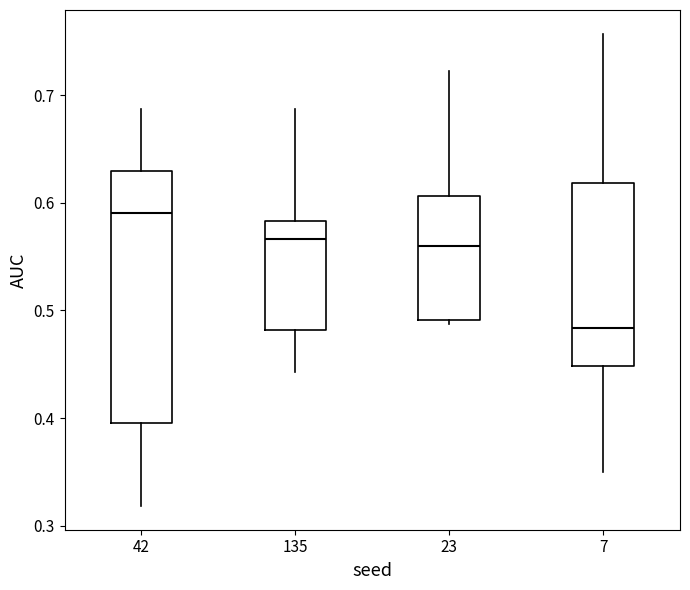

Reading left to right, read every box against the y-axis: the position of its median line, the range the box covers, and the ends of its whiskers. The values are not printed on the chart, so give them approximately, as read against the axis.

42: median 0.59, box 0.40 to 0.63, whiskers 0.32 to 0.69
135: median 0.57, box 0.48 to 0.58, whiskers 0.44 to 0.69
23: median 0.56, box 0.49 to 0.61, whiskers 0.49 (just below the box's lower edge) to 0.72
7: median 0.48, box 0.45 to 0.62, whiskers 0.35 to 0.76